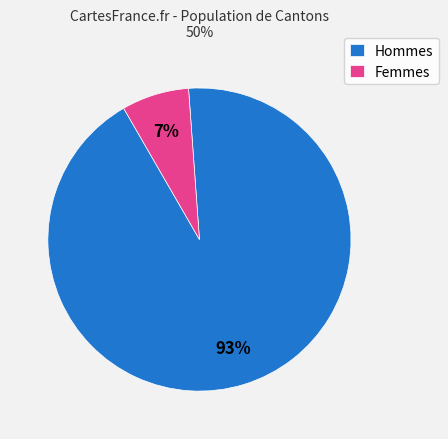

What percentage is the Femmes slice, to the nearest percent?

7%